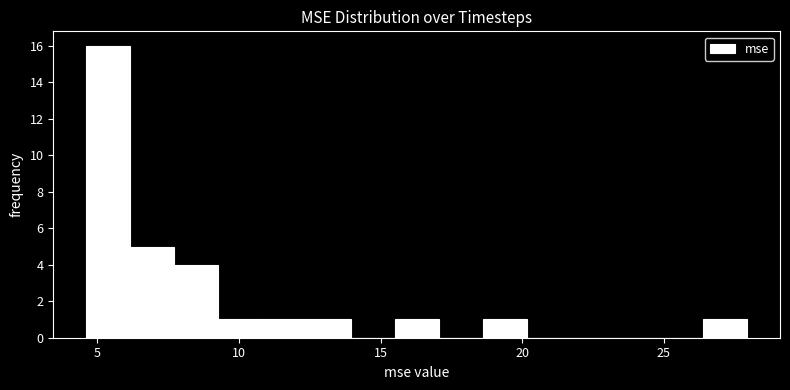

Read against the x-axis, roughly where is the centre of the tallest bar?

5.5